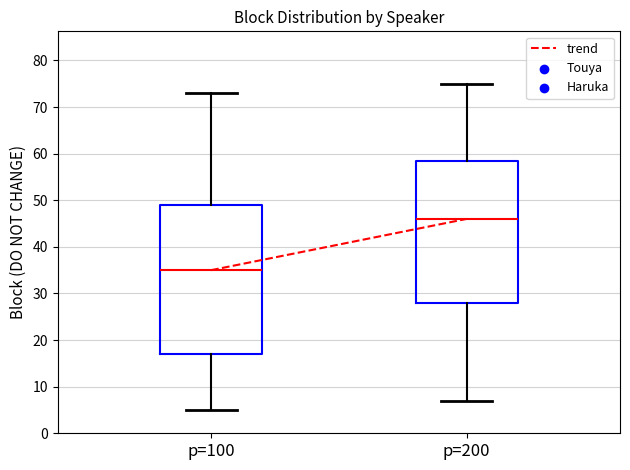

Reading left to right, transcribe this box plot: for each box, give where its median line is, the range the box spans, and where its two whiskers end, as read against the y-axis. The values are not printed on the chart, so give them approximately, as read against the axis.

p=100: median 35, box 17 to 49, whiskers 5 to 73
p=200: median 46, box 28 to 59, whiskers 7 to 75